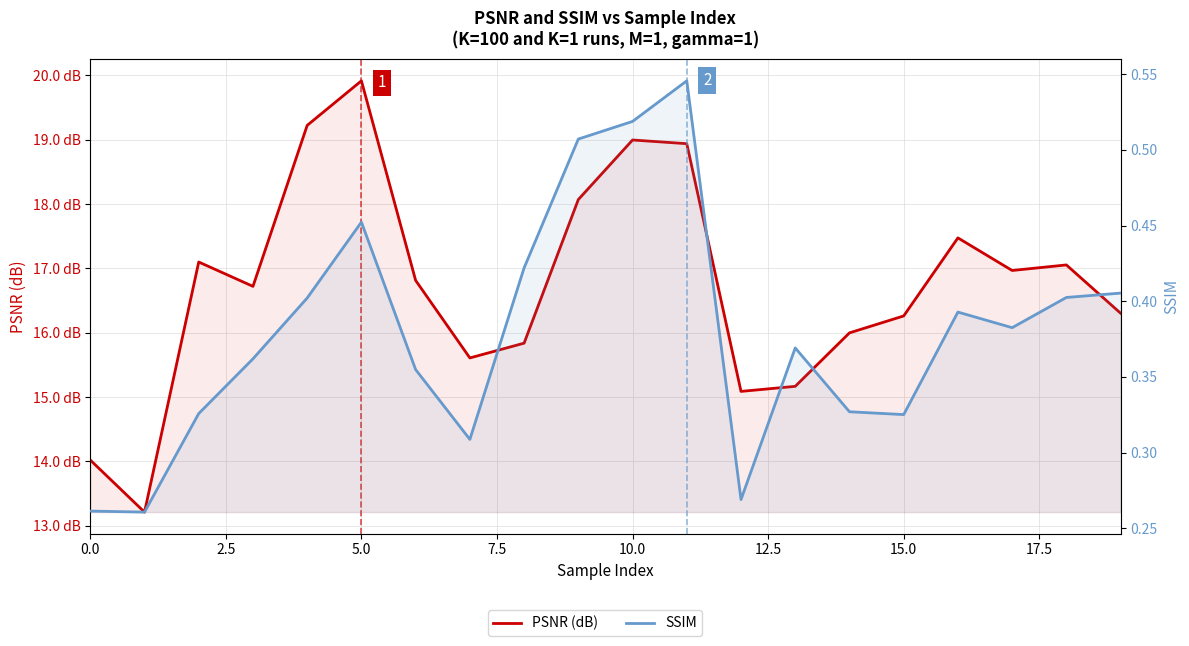

The value of SSIM at 15 is 0.2. True or false?

False